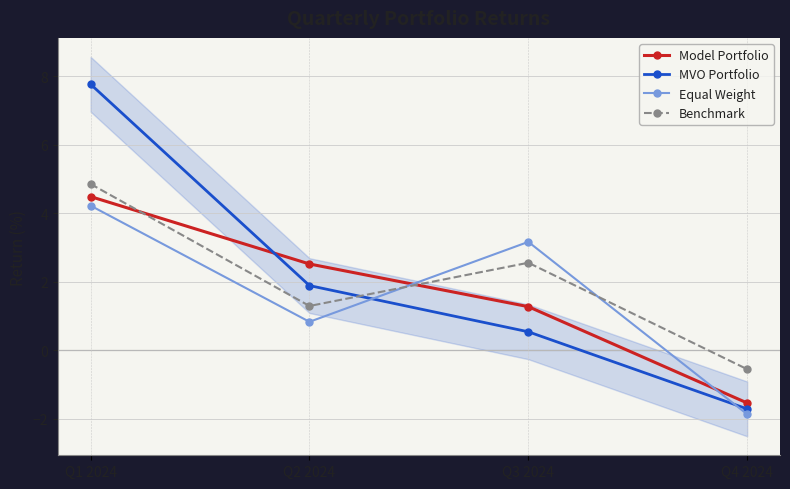

True or false: Benchmark has a value of 4.9 at Q1 2024.

True